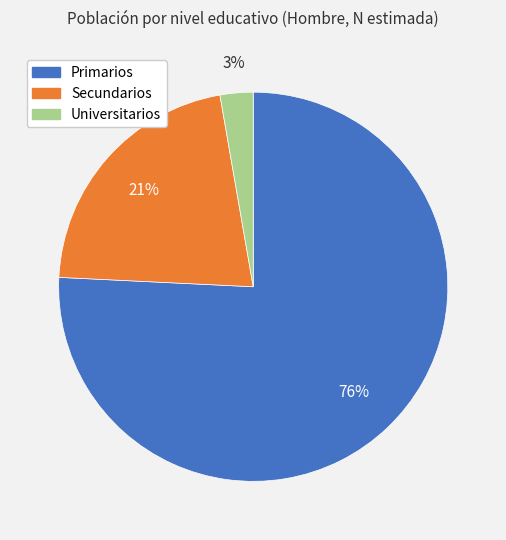

Is it true that Primarios is 76% of the pie?

True